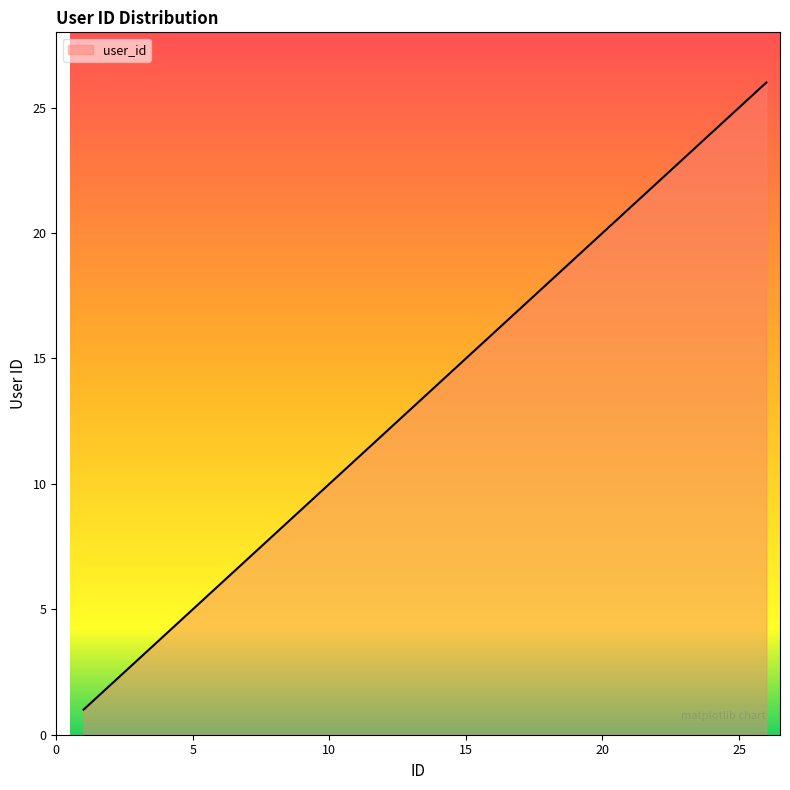

What is the greatest value displayed?

26